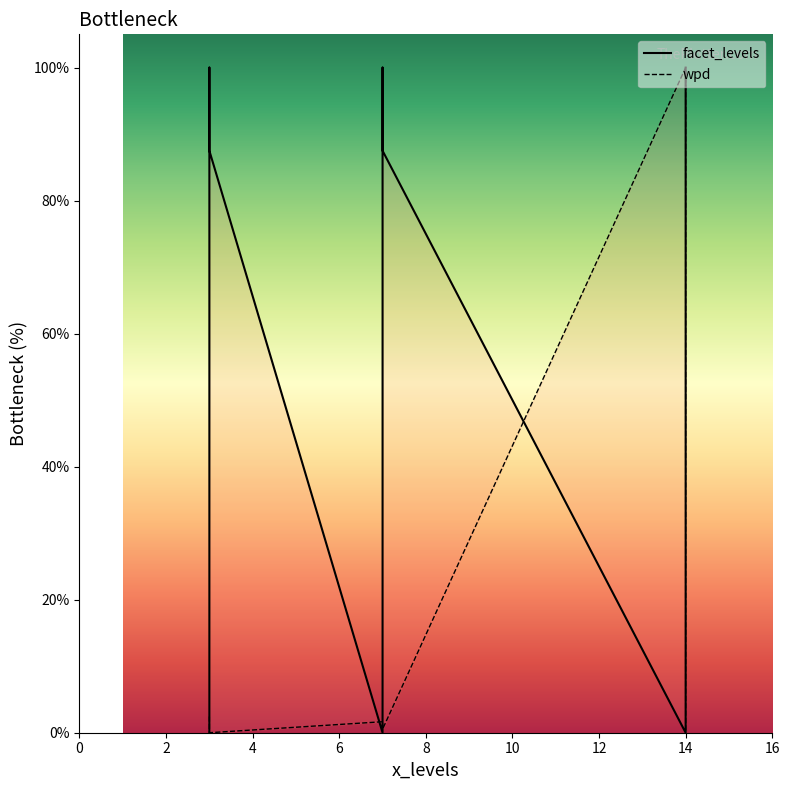

How many intersections are there between wpd and facet_levels?

5